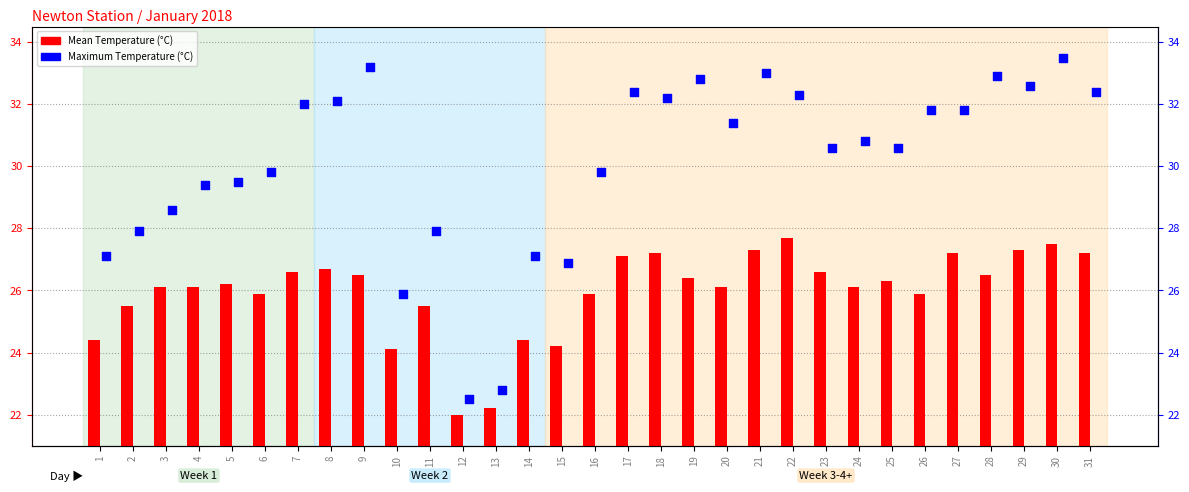

Which series reaches the minimum Y coordinate?

Mean Temperature (°C)